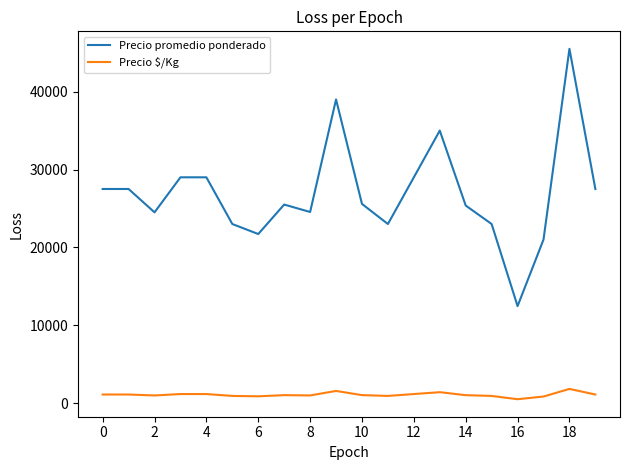

What is the highest value of the Precio $/Kg series?

1820